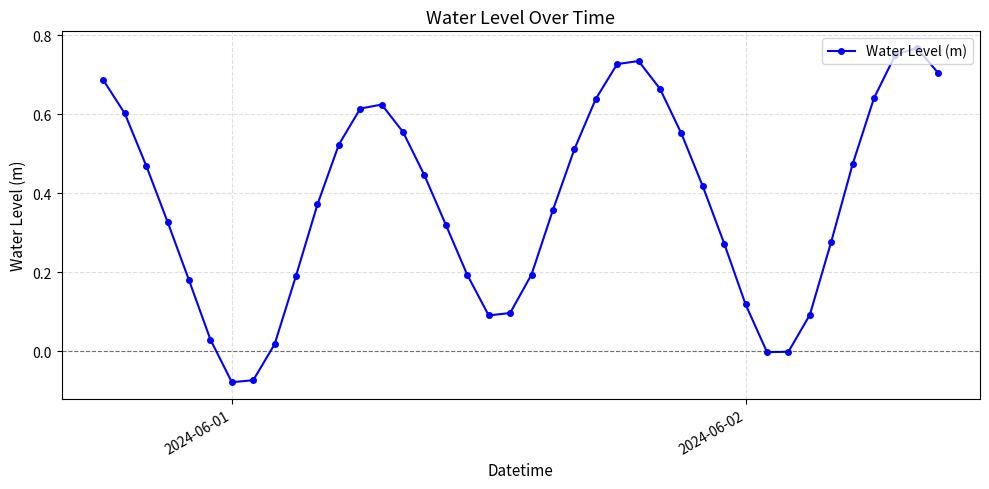

What is the sum of all values?

15.1